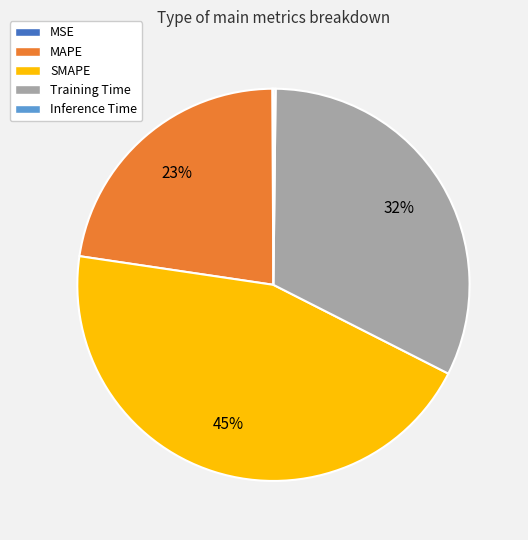

The MAPE slice represents 23% of the pie. True or false?

True